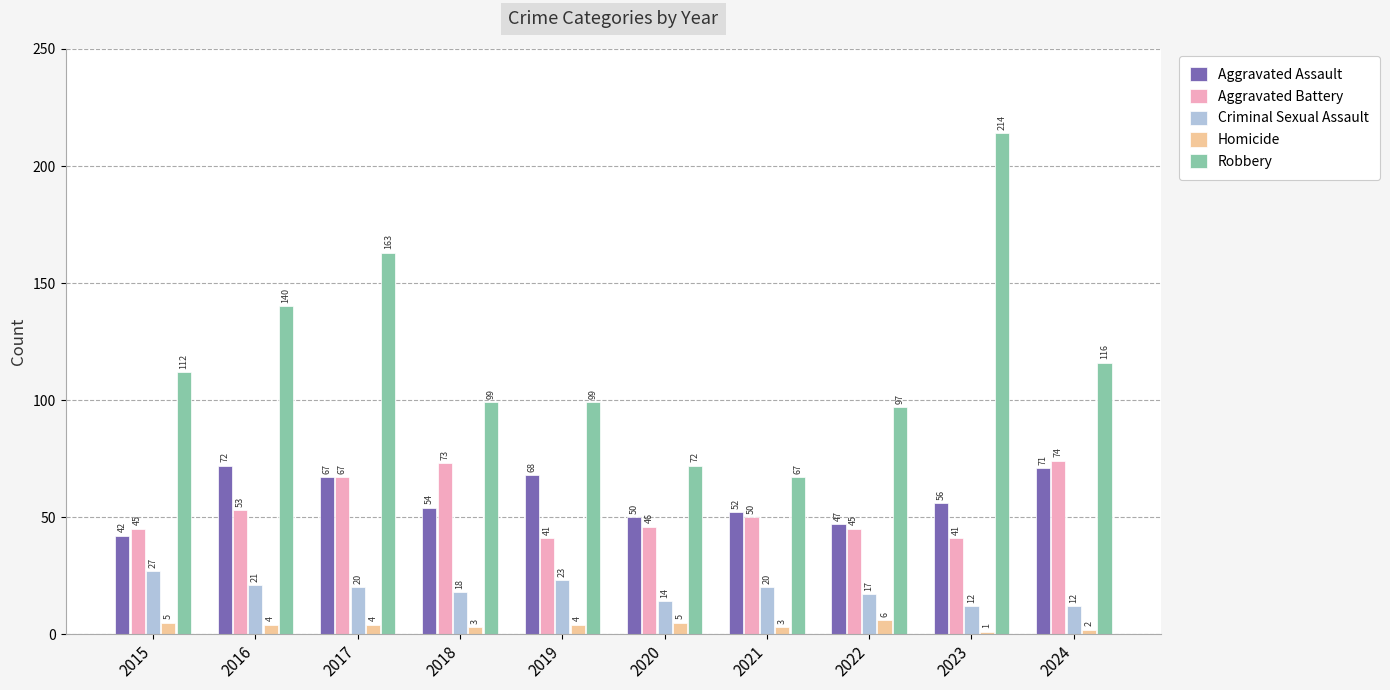

What is the difference between the highest and lowest values at 2021?

64